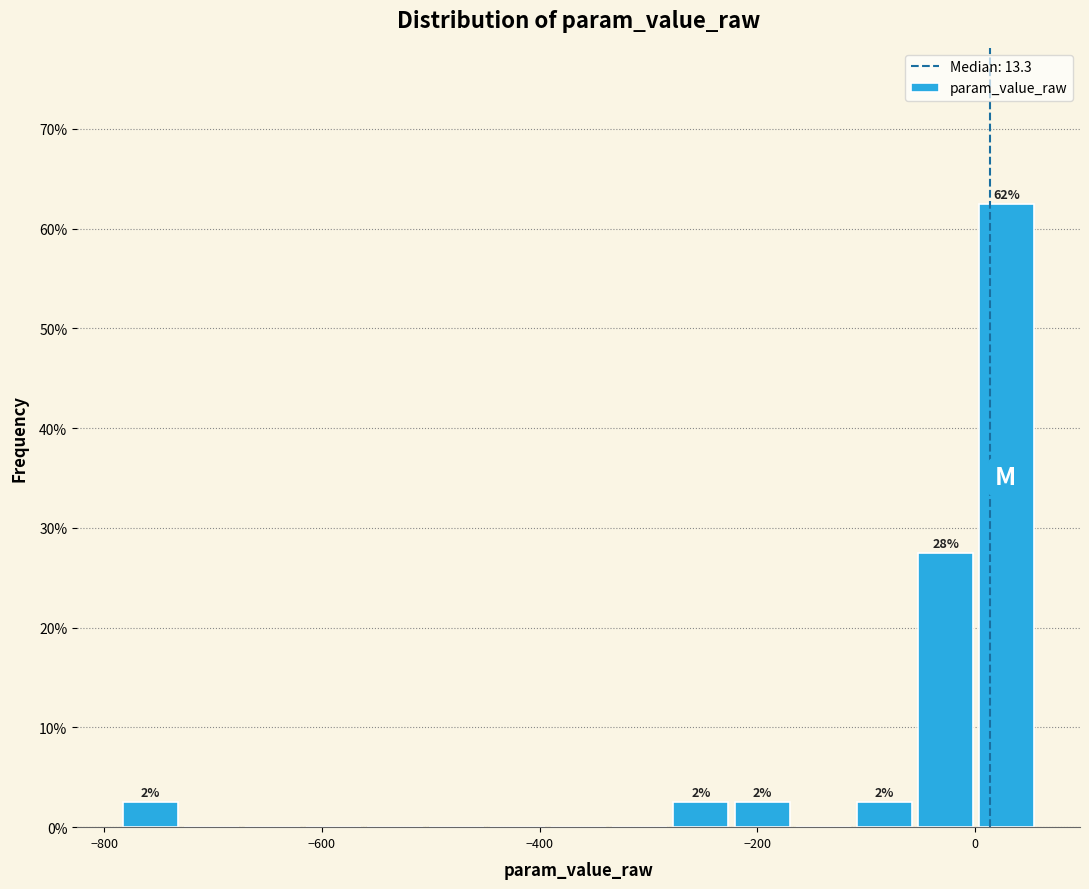

Around what value on the x-axis is the tallest bar? Give the approximate position of its centre, as read against the axis.

20